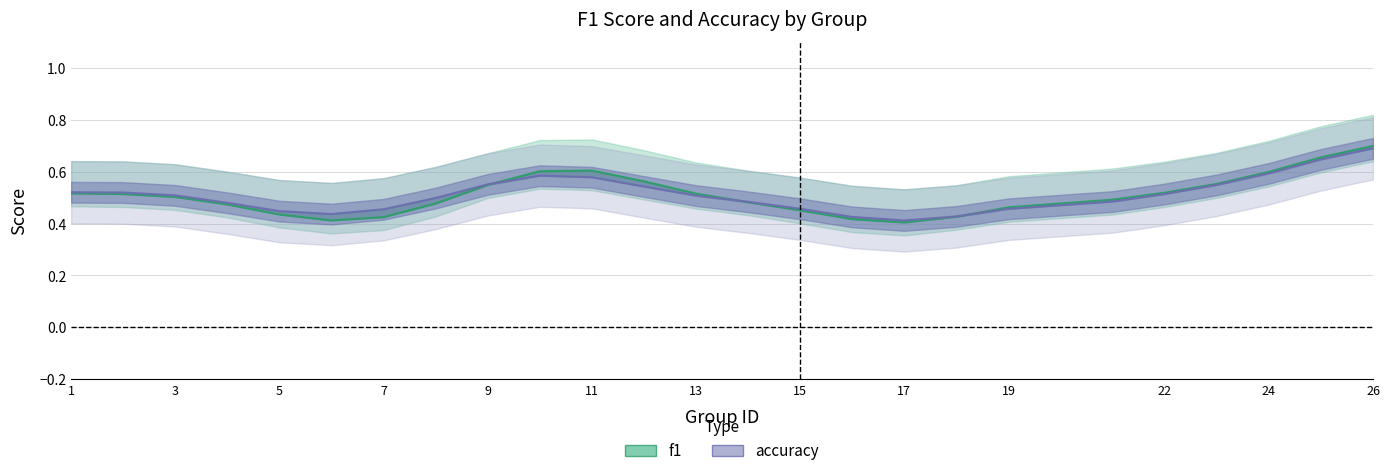

True or false: f1 has a value of 0.5 at 1.

True